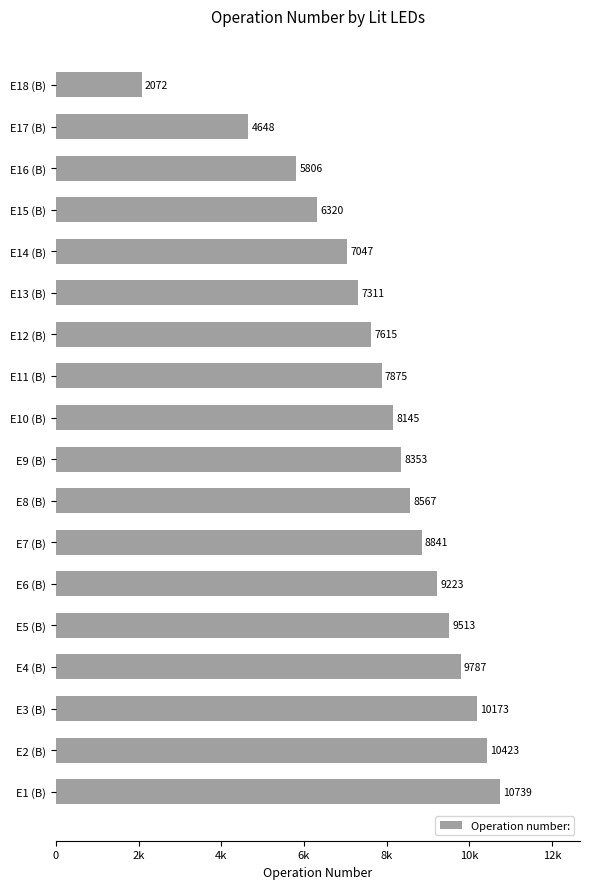

Are the bars horizontal?

Yes